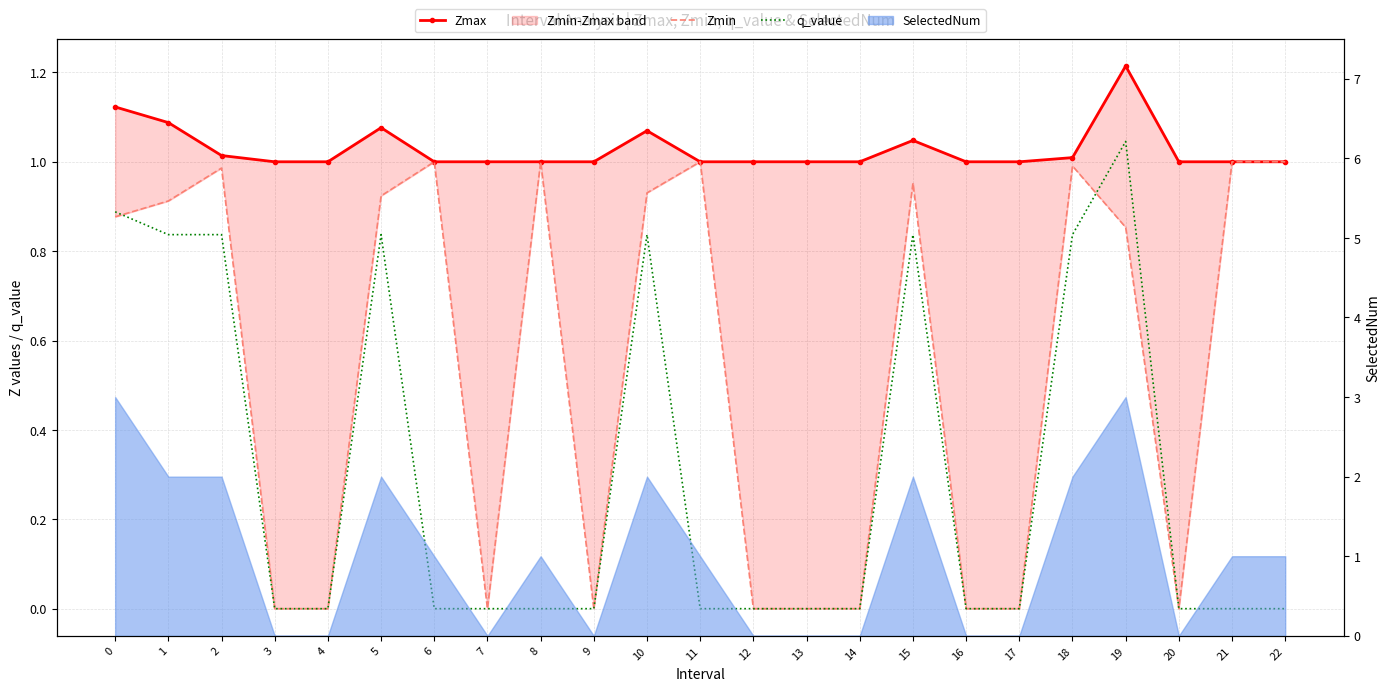

What is the approximate value of Zmin at 10?

0.9